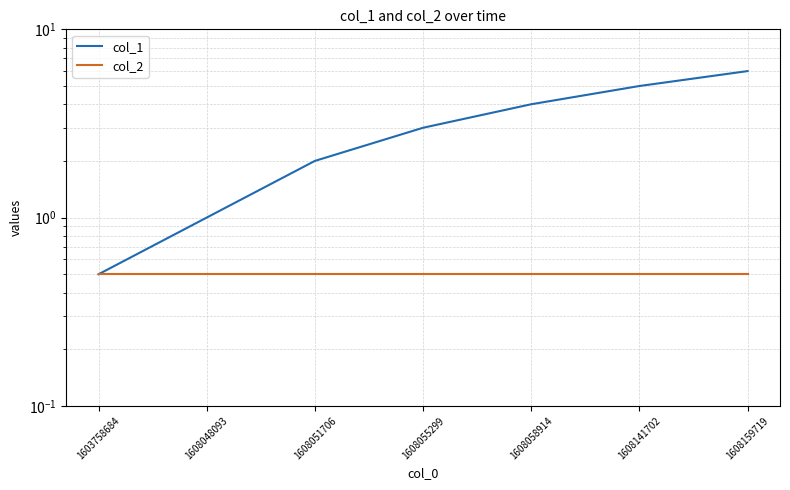

What is the average value of the col_1 series?

3.1